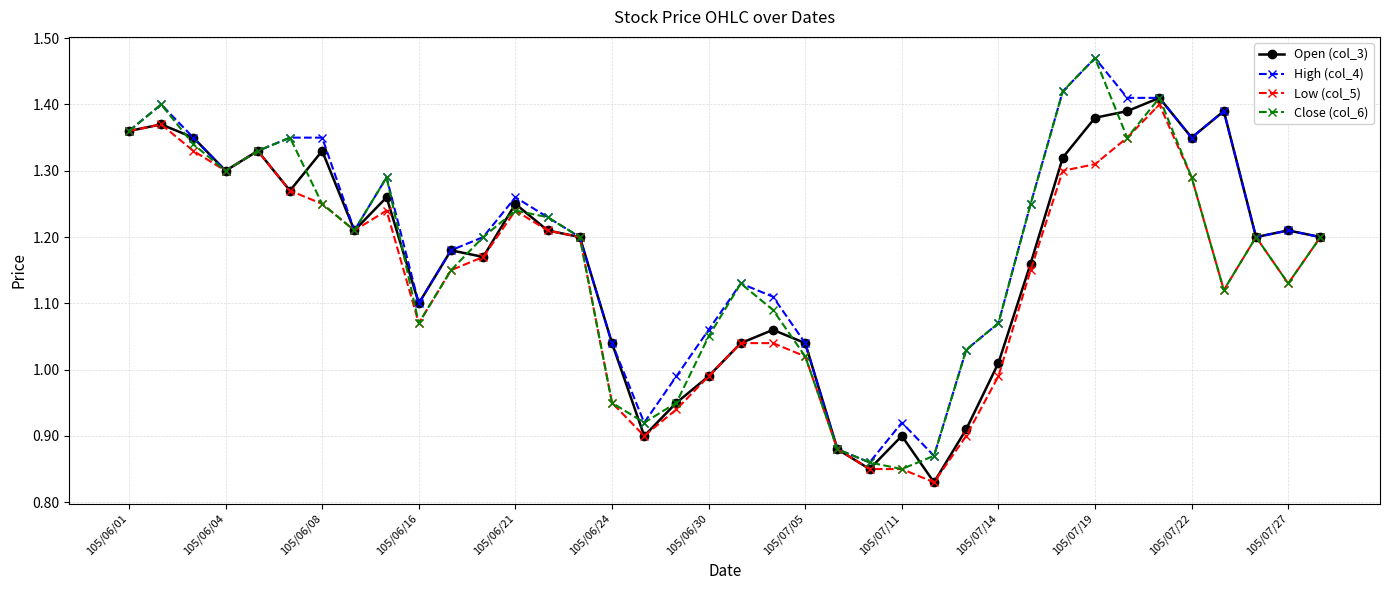

At how many categories does at least one series exceed 1?

32